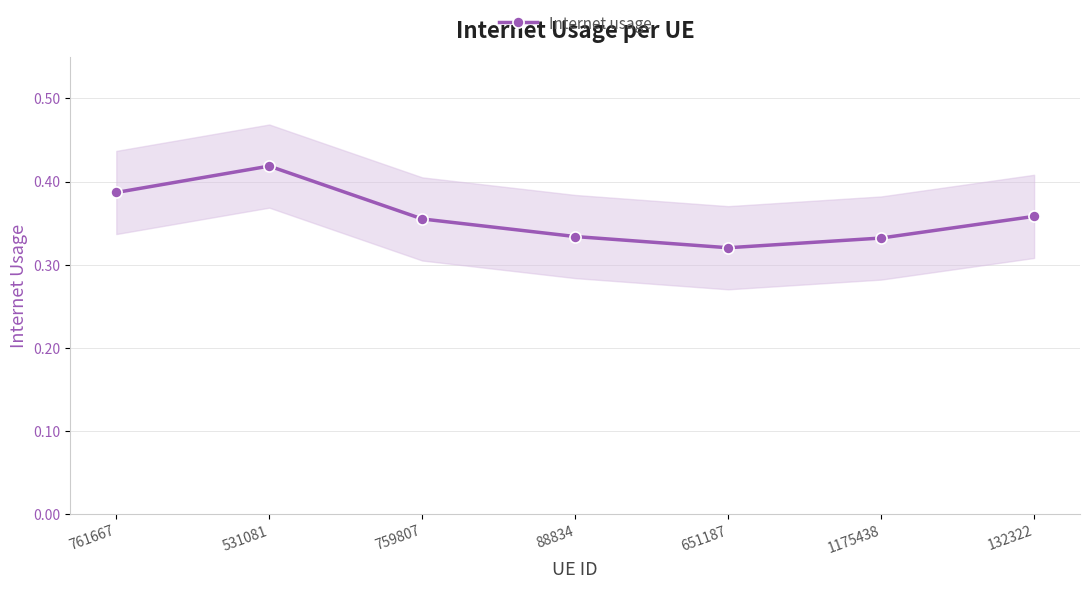

Reading left to right, extract all data points from this chart.

761667=0.4	531081=0.4	759807=0.4	88834=0.3	651187=0.3	1175438=0.3	132322=0.4